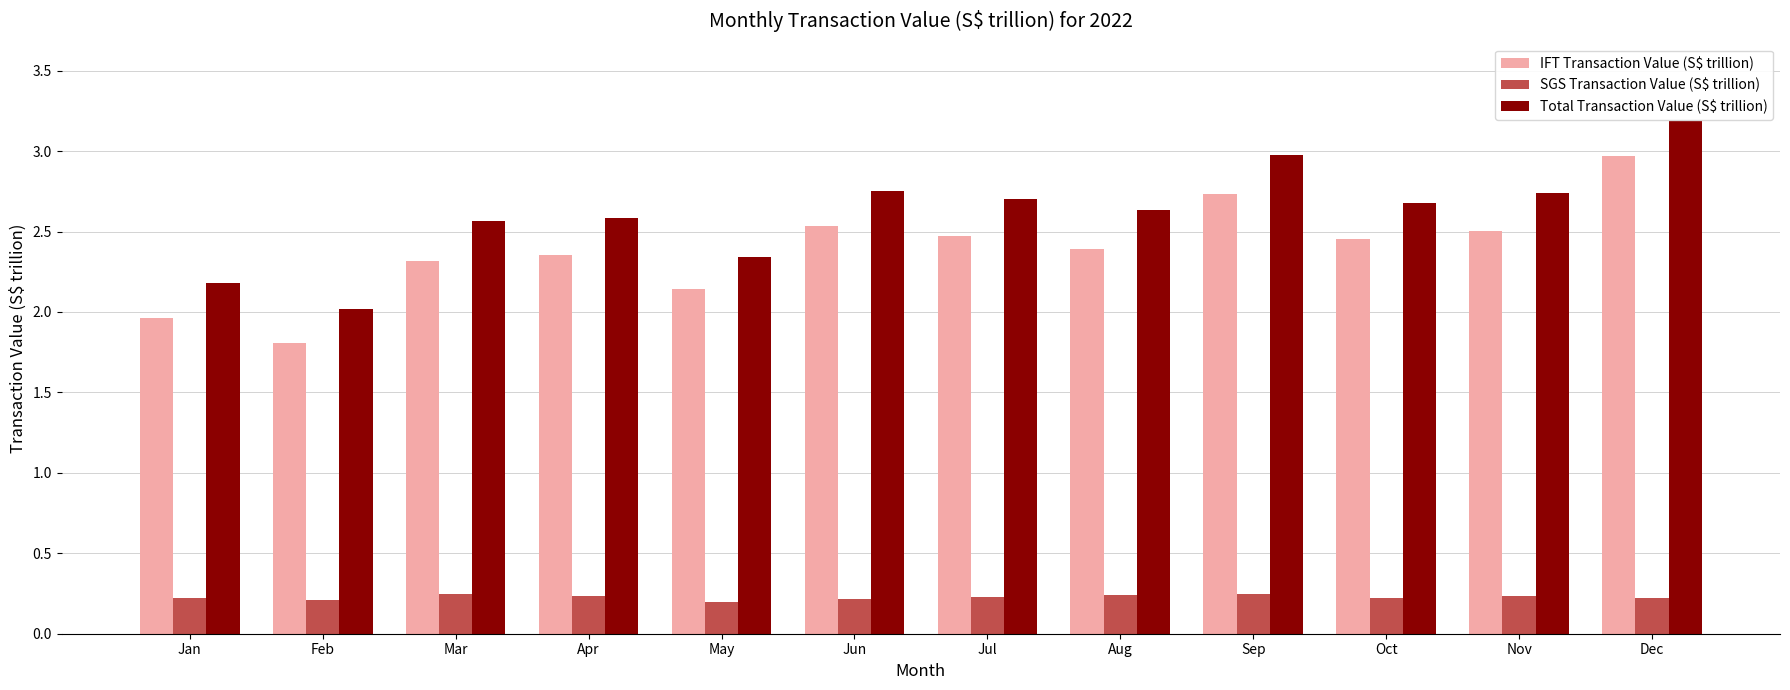

The IFT Transaction Value (S$ trillion) series shows 5.3 at Dec. True or false?

False